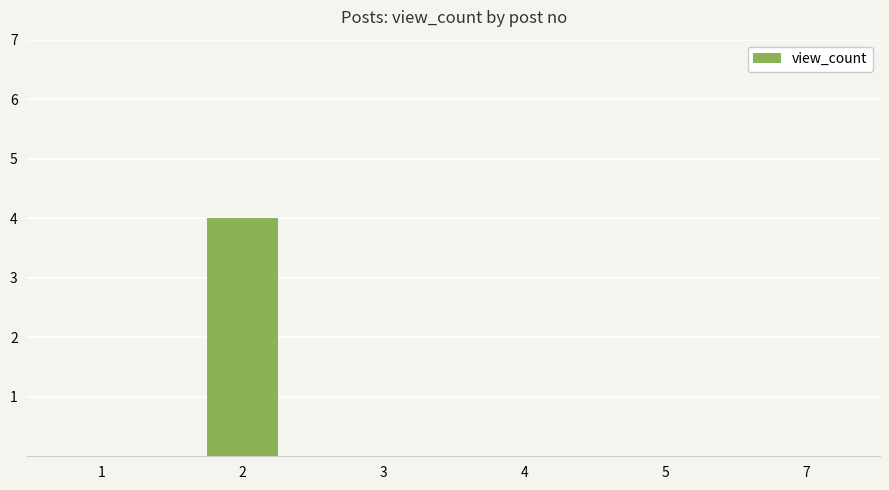

Reading left to right, list all the values displayed in this chart.

1=0	2=4	3=0	4=0	5=0	7=0